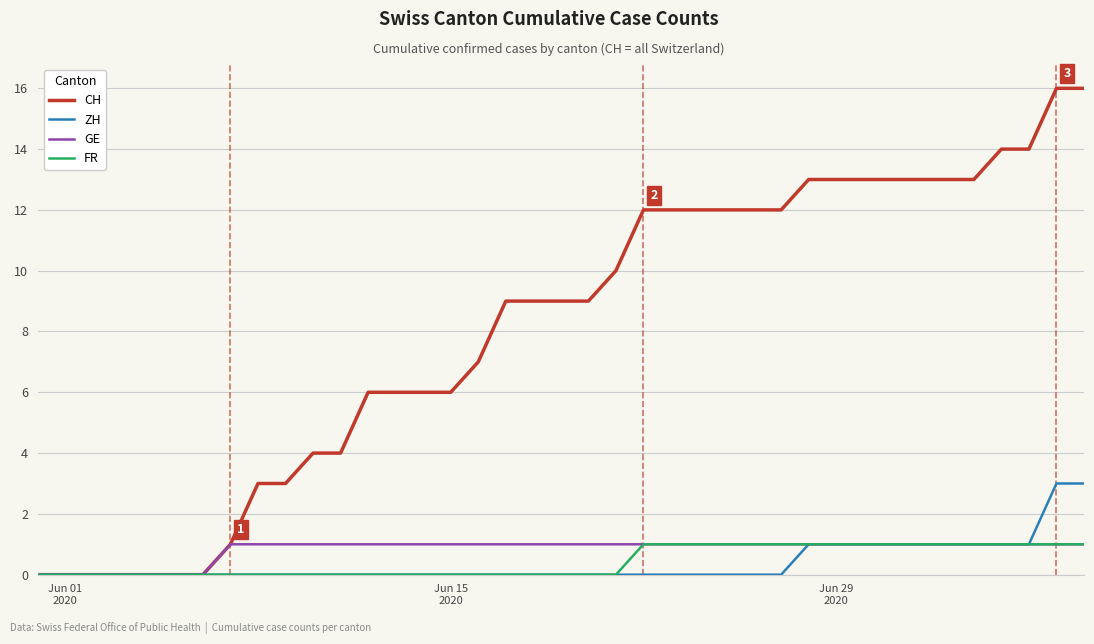

What is the greatest value displayed?

16